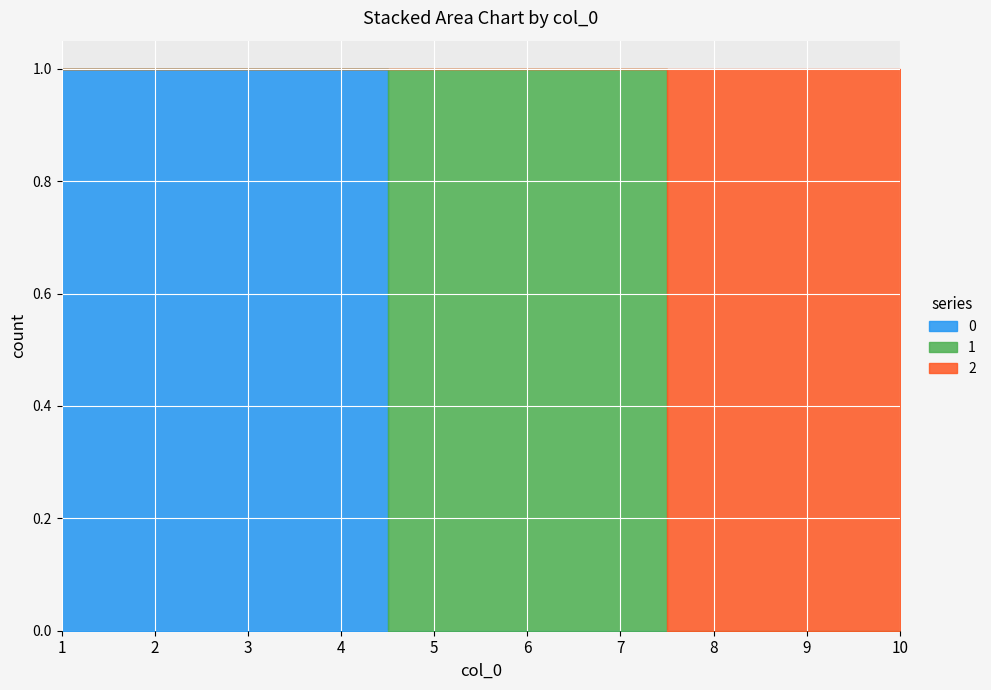

How many 1 values are between 0 and 1?

10